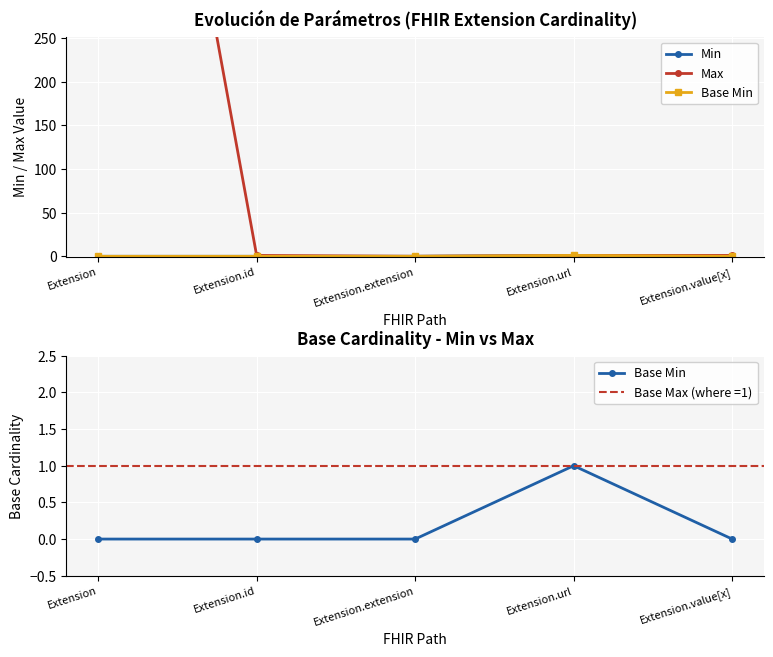

What is the greatest value displayed?

999